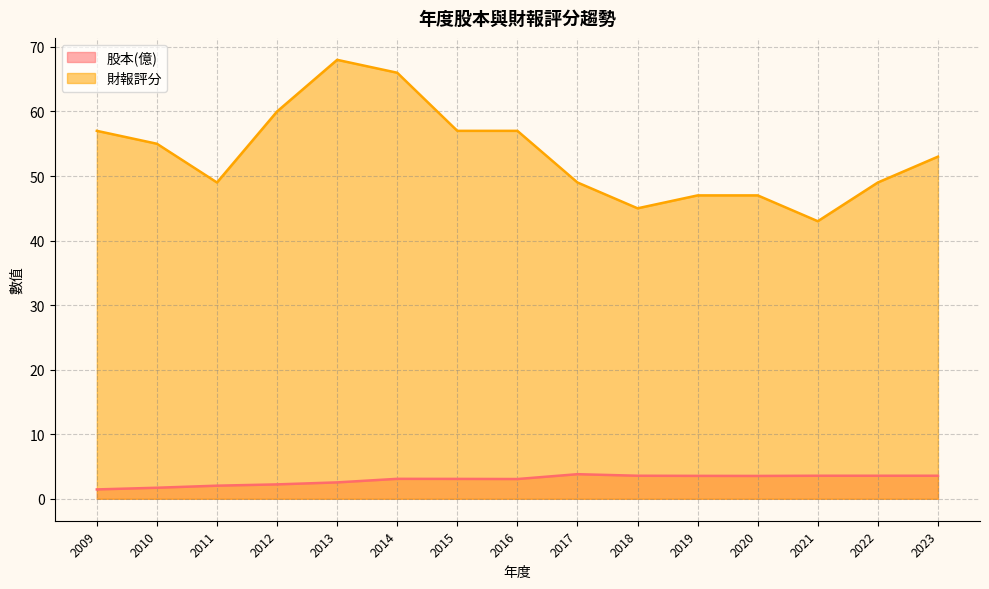

What is the value of the 股本(億) point at the 3rd from the left?

2.0